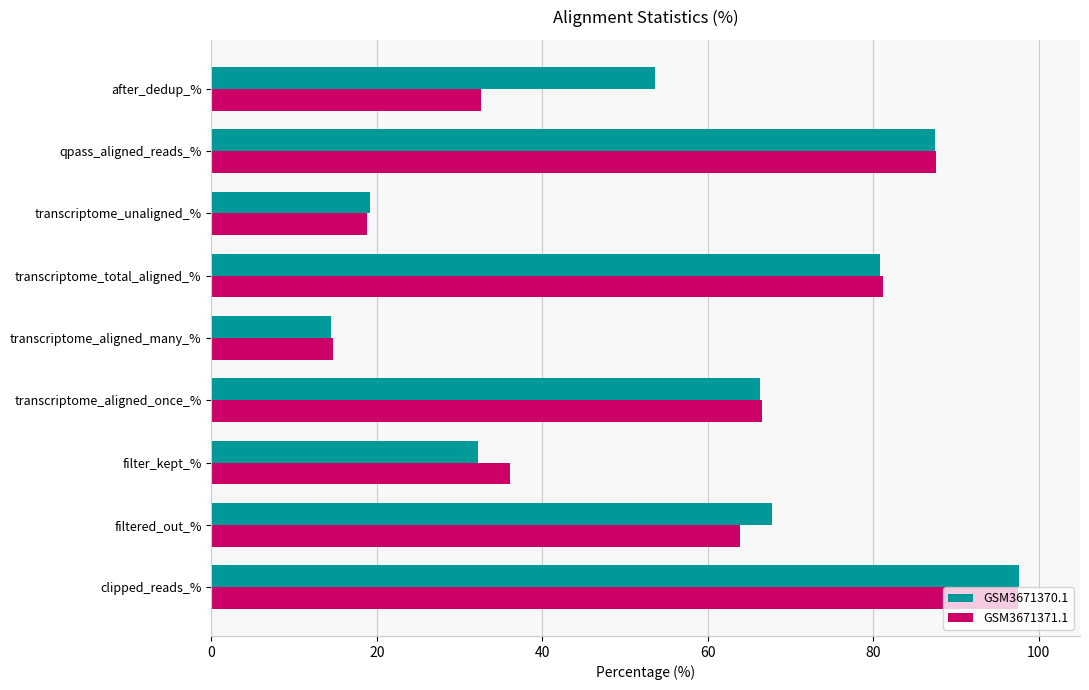

Which series changed the most between filtered_out_% and after_dedup_%?

GSM3671371.1